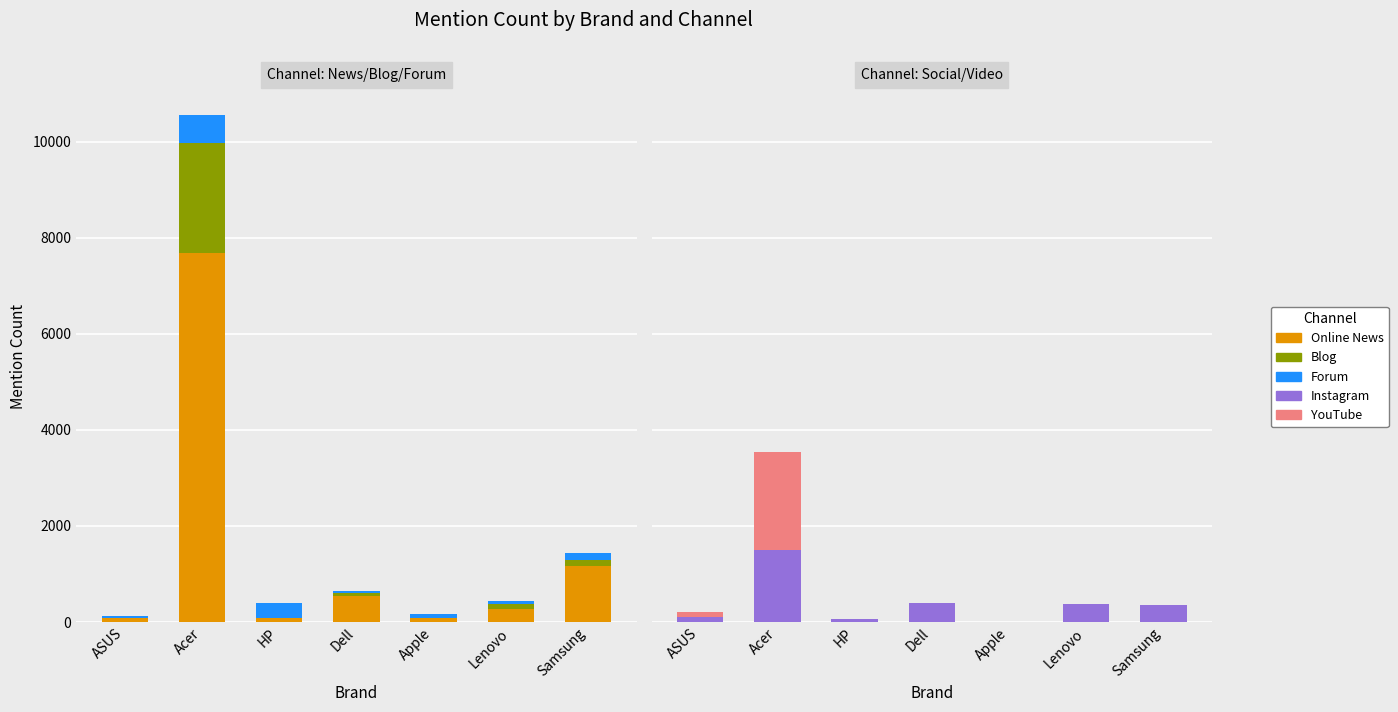

The Instagram series shows 403 at Dell. True or false?

True